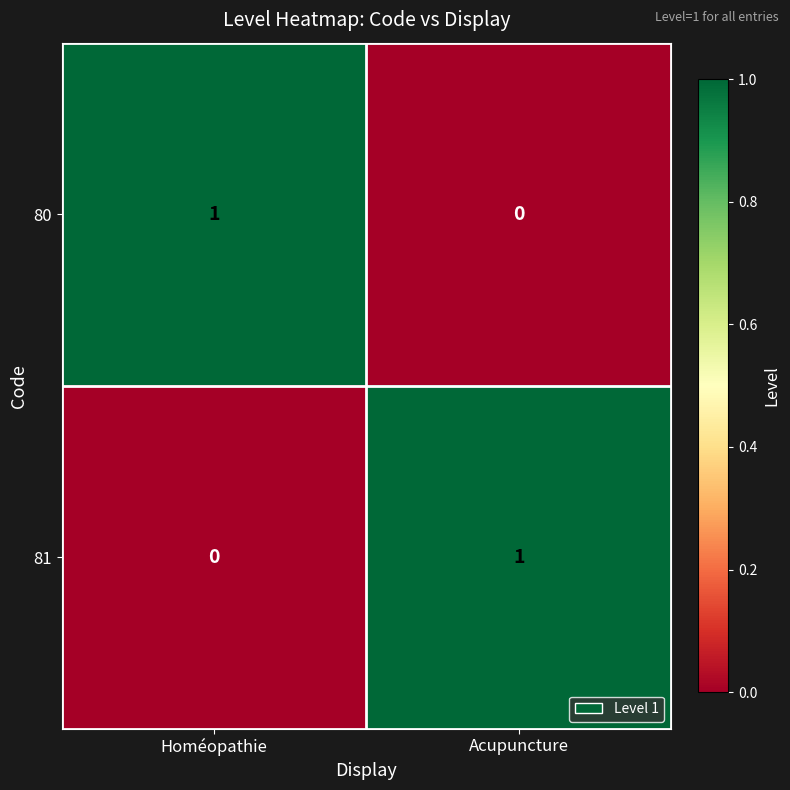

Is the value of 81 at Acupuncture greater than the value of 80 at Acupuncture?

Yes